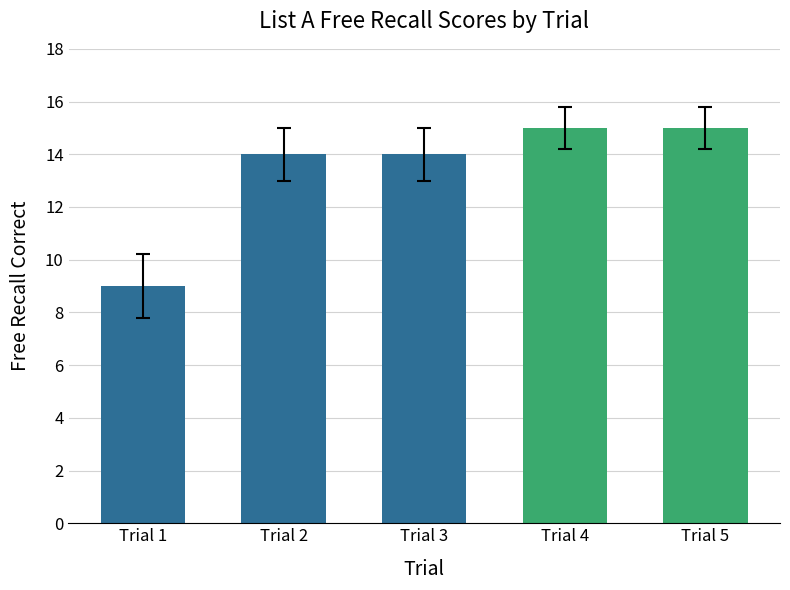

What is the value of the 5th bar from the left?

15